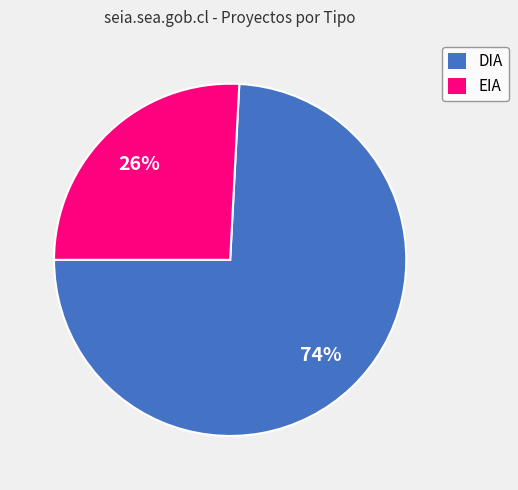

How many segments does this pie chart have?

2